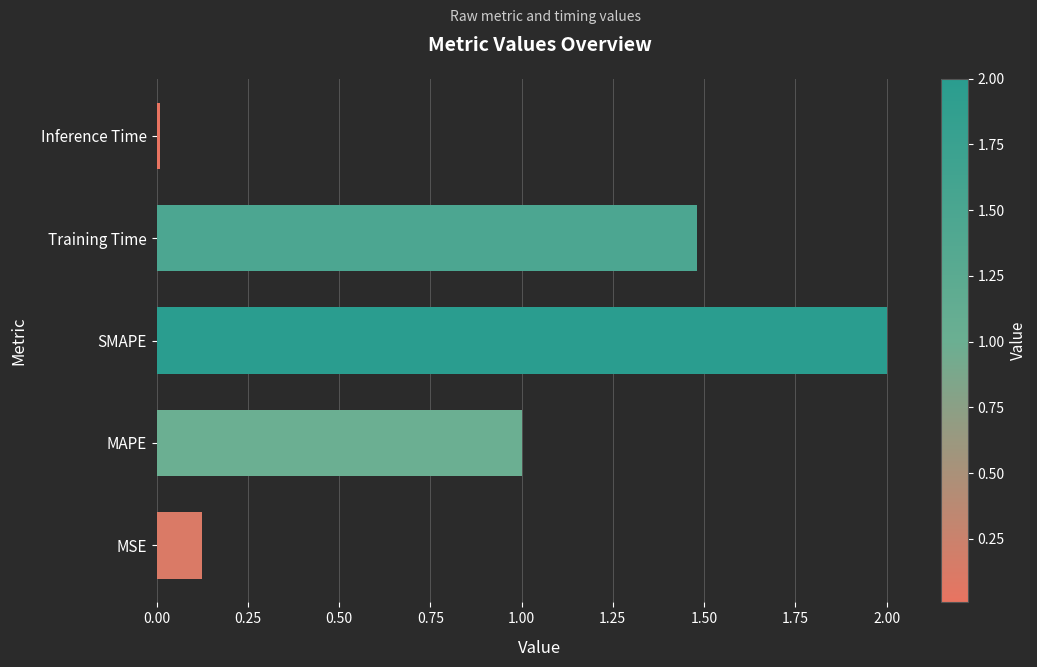

True or false: the data shows 2.7 at Training Time.

False